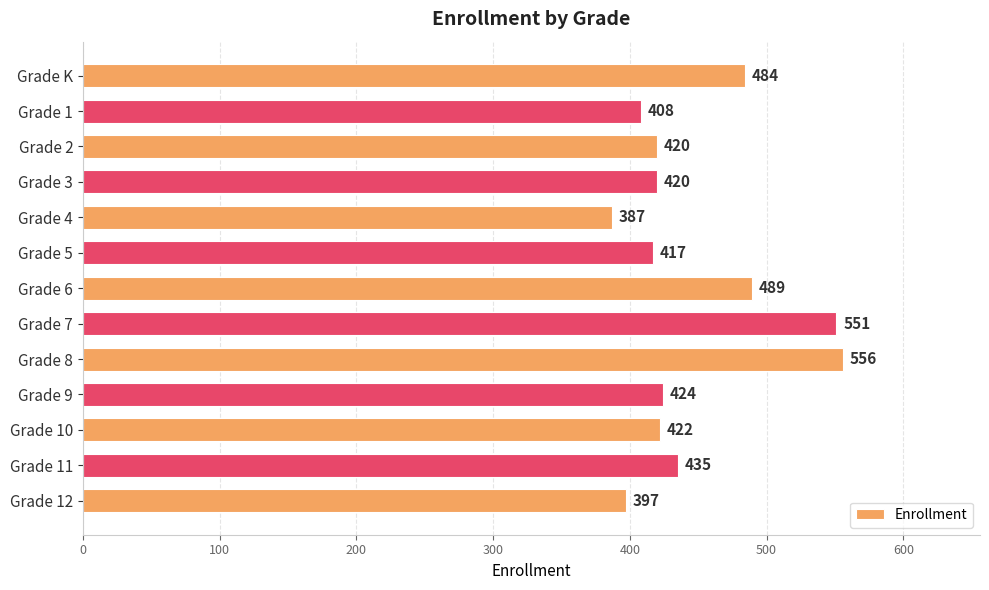

Between Grade K and Grade 4, which is larger?

Grade K